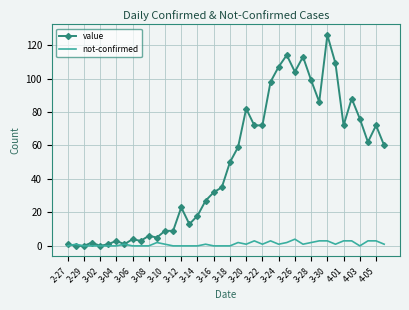

What is the maximum value shown in the chart?

126